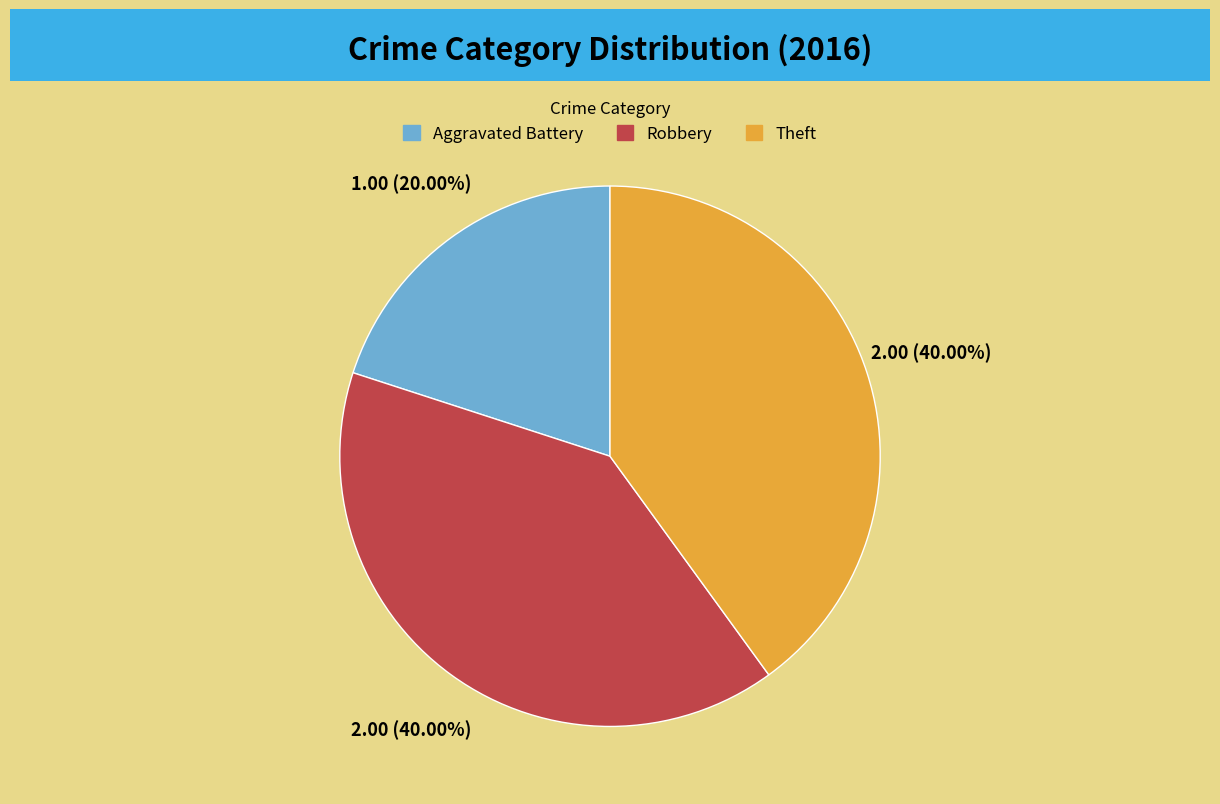

Is there a majority slice in this chart?

No